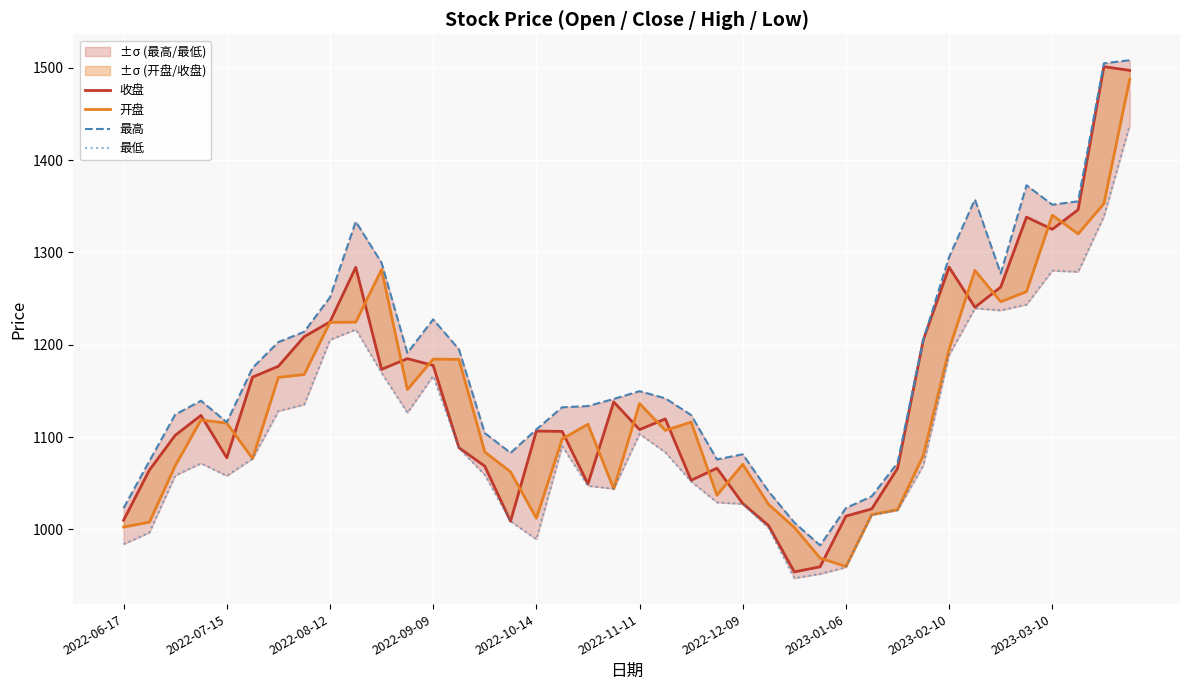

Reading right to left, extract all data points from this chart.

收盘: 1497.3	1501.3	1346.2	1325.1	1338.3	1262.5	1240.6	1284.1	1205.3	1066.0	1022.1	1014.3	959.4	953.9	1004.2	1028.0	1066.3	1053.1	1119.7	1108.0	1138.0	1049.2	1106.1	1106.5	1008.7	1068.5	1088.5	1177.7	1184.9	1173.4	1283.9	1224.8	1208.7	1176.7	1165.0	1077.5	1123.5	1101.9	1064.2	1009.9
开盘: 1487.7	1352.9	1320.2	1340.4	1257.5	1246.6	1280.5	1195.0	1080.1	1021.3	1016.0	959.7	968.8	1002.1	1027.0	1070.5	1036.9	1116.3	1107.2	1136.3	1043.9	1113.9	1097.9	1012.0	1062.3	1083.8	1184.2	1184.4	1151.4	1281.5	1224.5	1224.3	1167.8	1164.6	1076.7	1115.1	1118.5	1068.9	1007.8	1002.5
最高: 1508.3	1505.0	1355.4	1351.7	1372.8	1277.3	1357.4	1295.1	1205.3	1071.9	1035.8	1023.1	982.6	1007.3	1041.2	1081.3	1075.7	1123.8	1141.9	1149.7	1141.3	1133.5	1132.2	1108.2	1082.8	1104.4	1195.0	1227.5	1191.2	1288.8	1333.5	1251.3	1214.0	1202.9	1175.0	1116.1	1139.3	1124.3	1074.0	1023.1
最低: 1437.9	1339.1	1279.0	1280.3	1243.5	1237.2	1239.5	1188.8	1069.3	1020.6	1015.5	958.9	951.7	947.1	1001.6	1027.5	1029.1	1051.9	1083.3	1103.4	1043.9	1047.1	1090.0	989.2	1008.7	1058.9	1087.9	1166.2	1126.3	1169.5	1216.5	1205.3	1135.2	1128.1	1076.7	1057.9	1071.5	1058.2	996.5	983.9